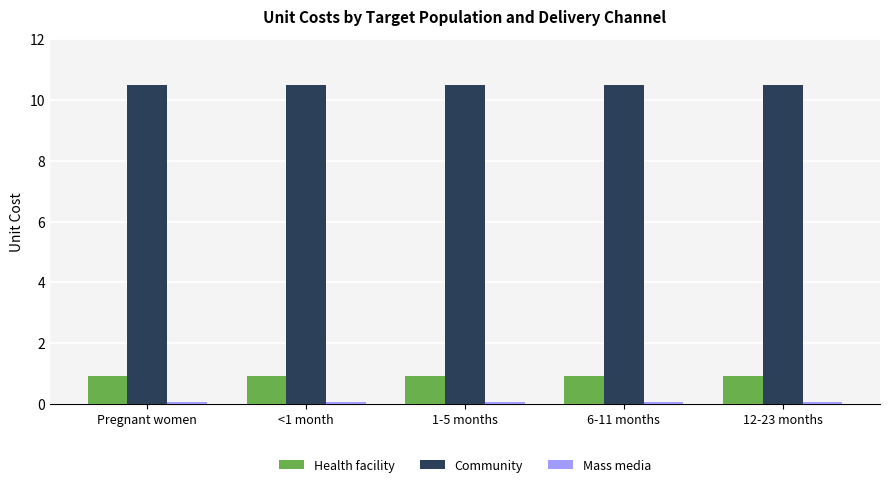

What is the spread (max minus min) of values at 6-11 months?

10.4